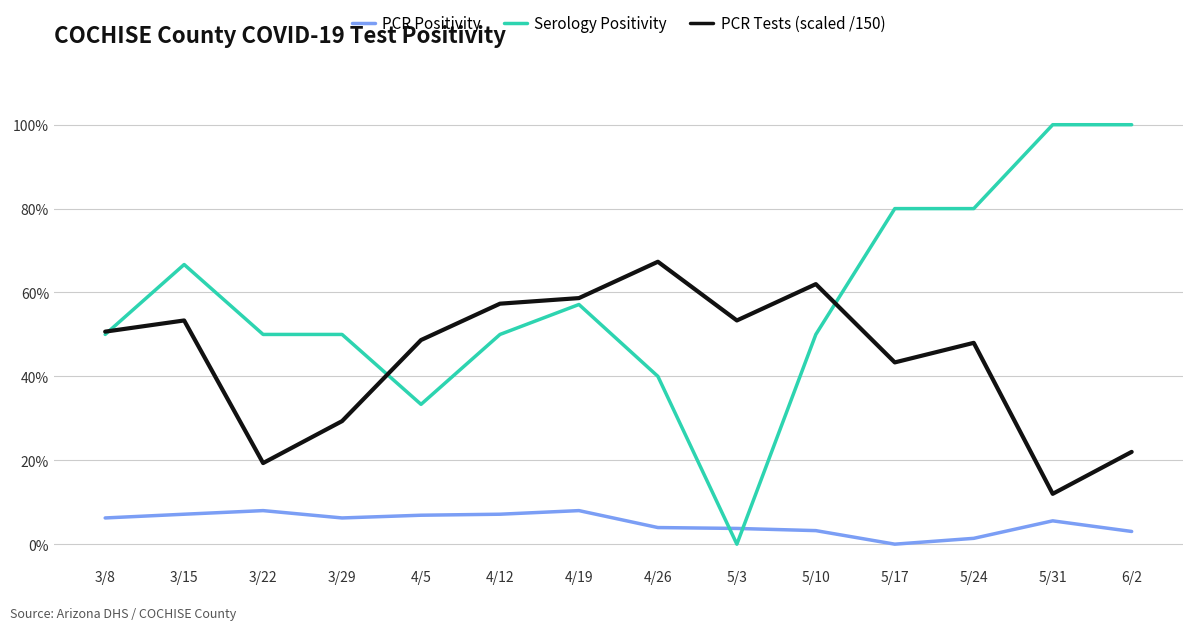

Rank the series at 3/15 from highest to lowest value.

Serology Positivity, PCR Tests (scaled /150), PCR Positivity